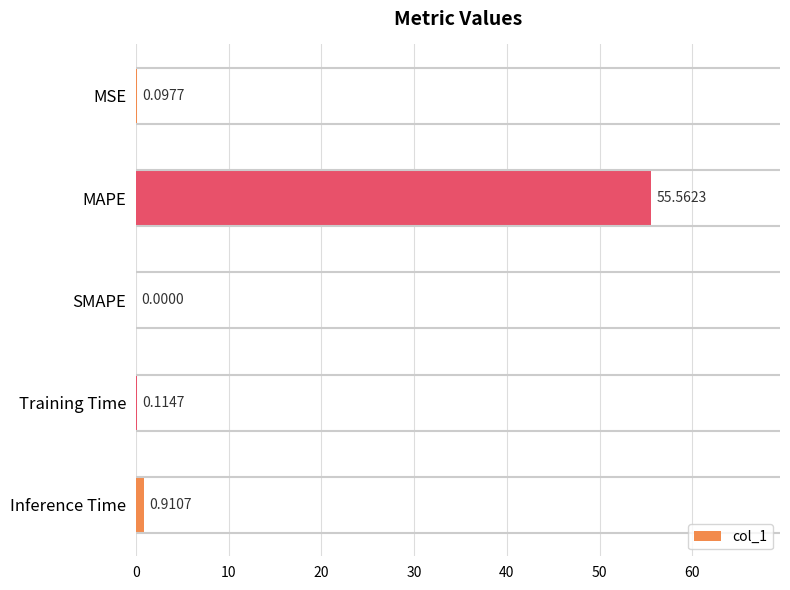

Where is the data nearest to the value 27?

Inference Time